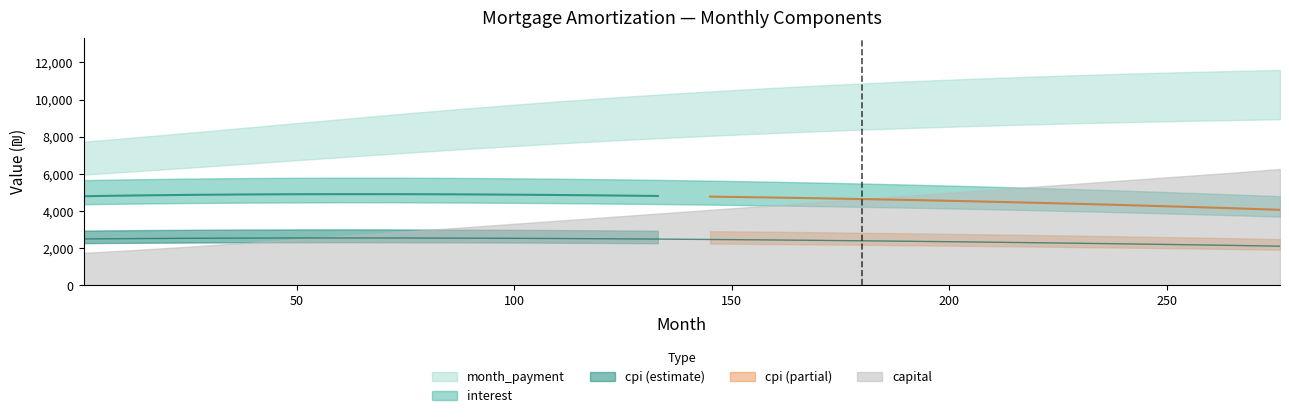

At which category is the sum across all series the highest?

276